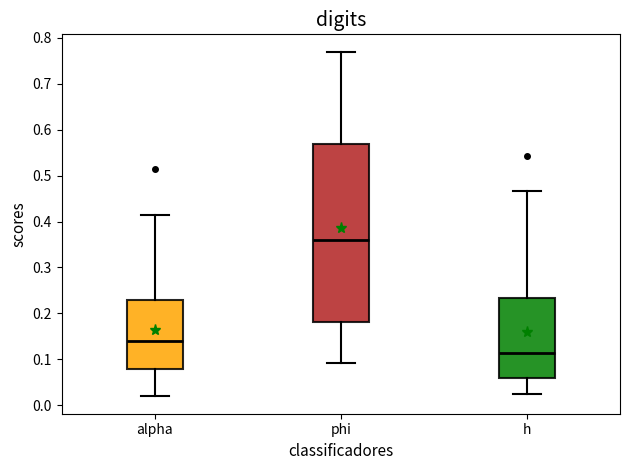

Which box's median line is the lowest?

h